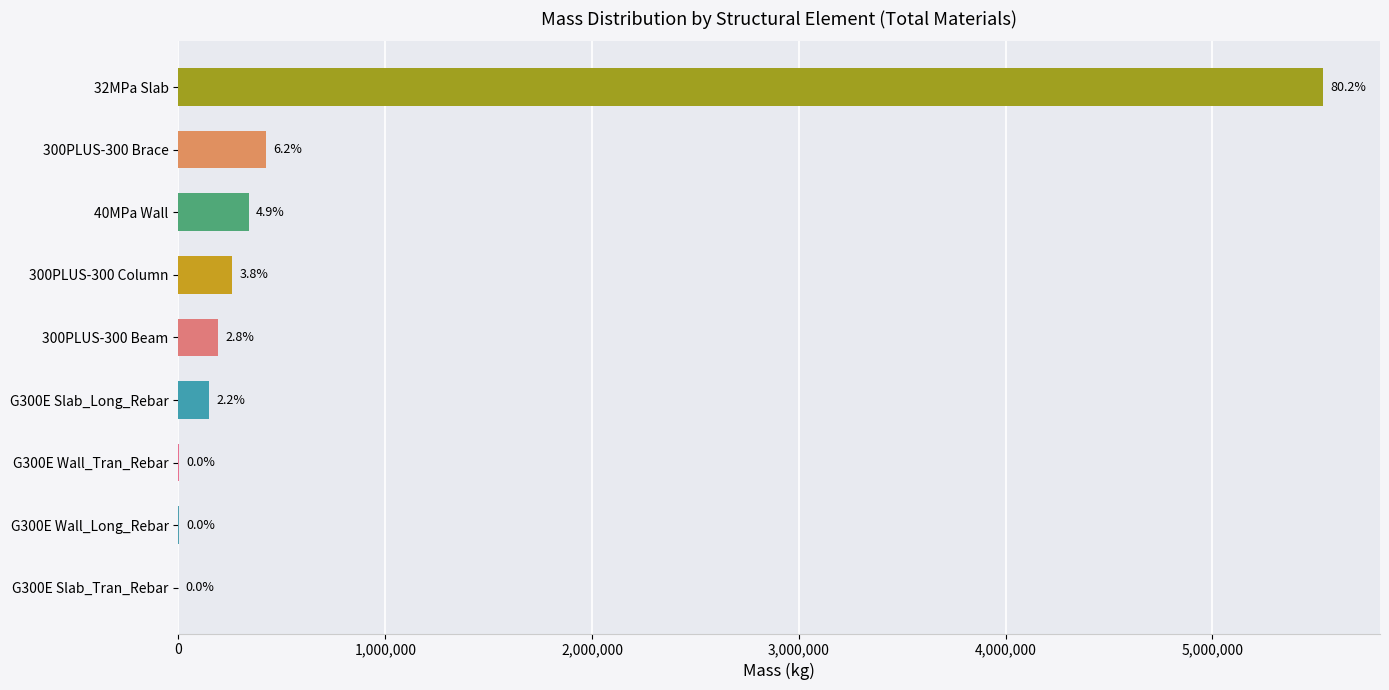

Are the bars horizontal?

Yes